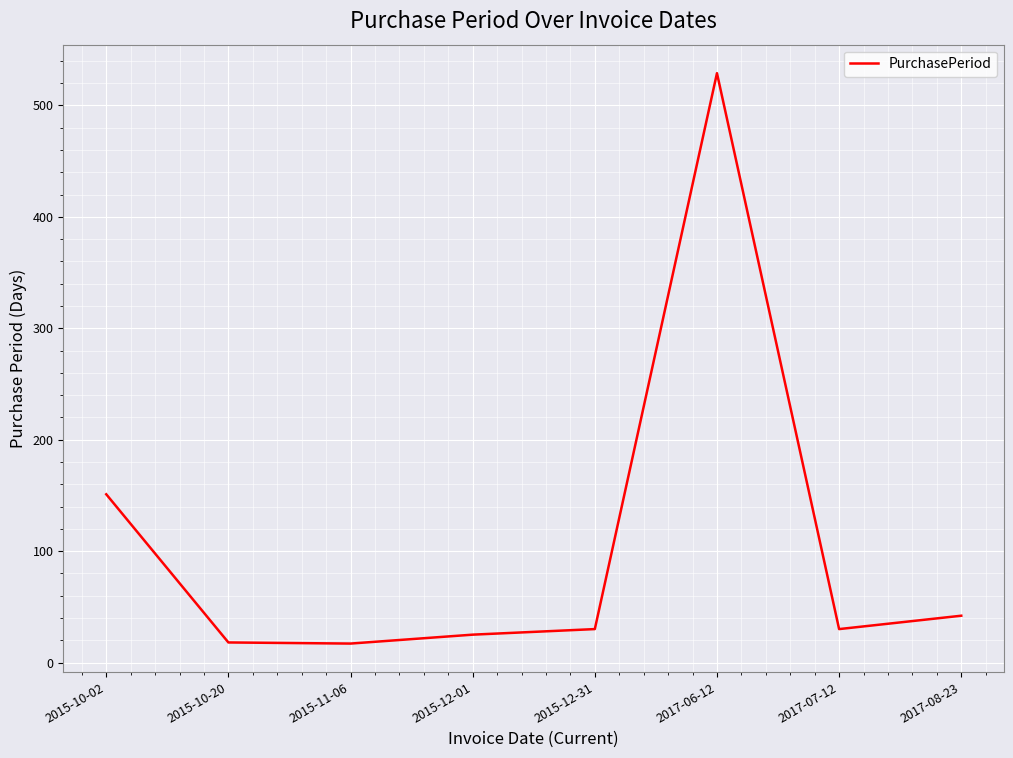

How many interior local valleys (lower than both neighbors) does the data have?

2